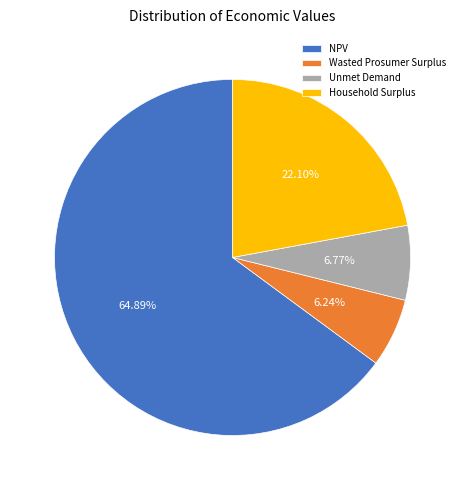

What is the majority slice?

NPV